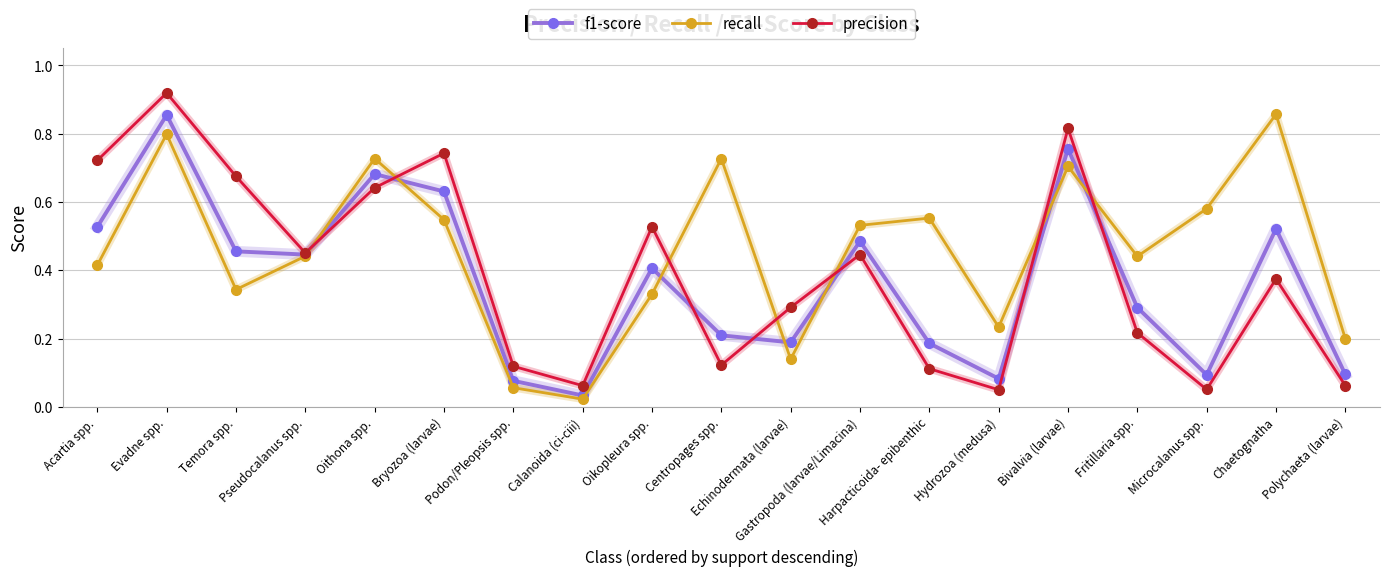

Which series has the largest total across all categories?

recall